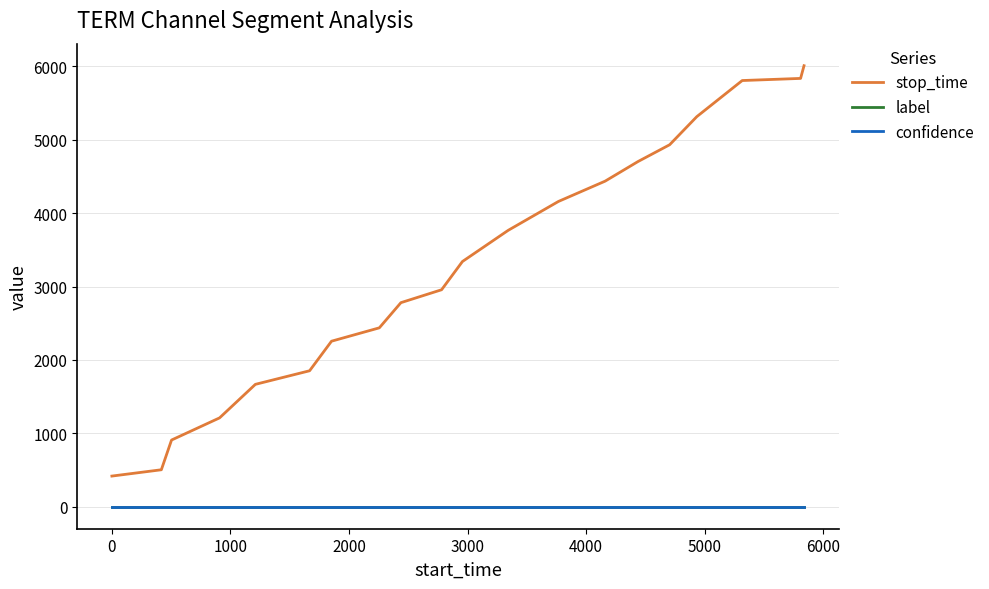

What is the difference between the maximum and second lowest values in the stop_time series?

5506.0